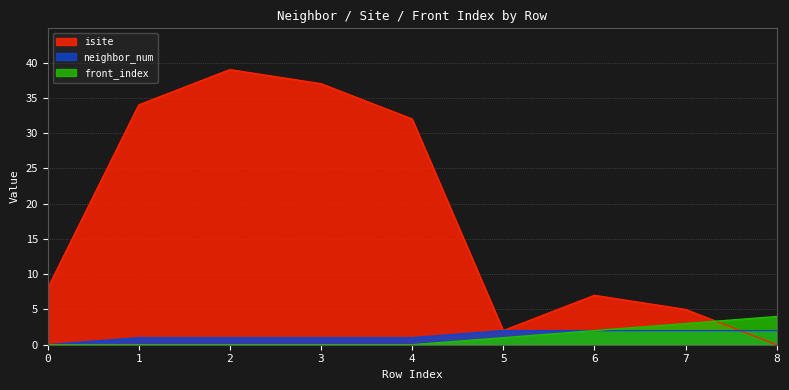

Which series has the largest total across all categories?

isite